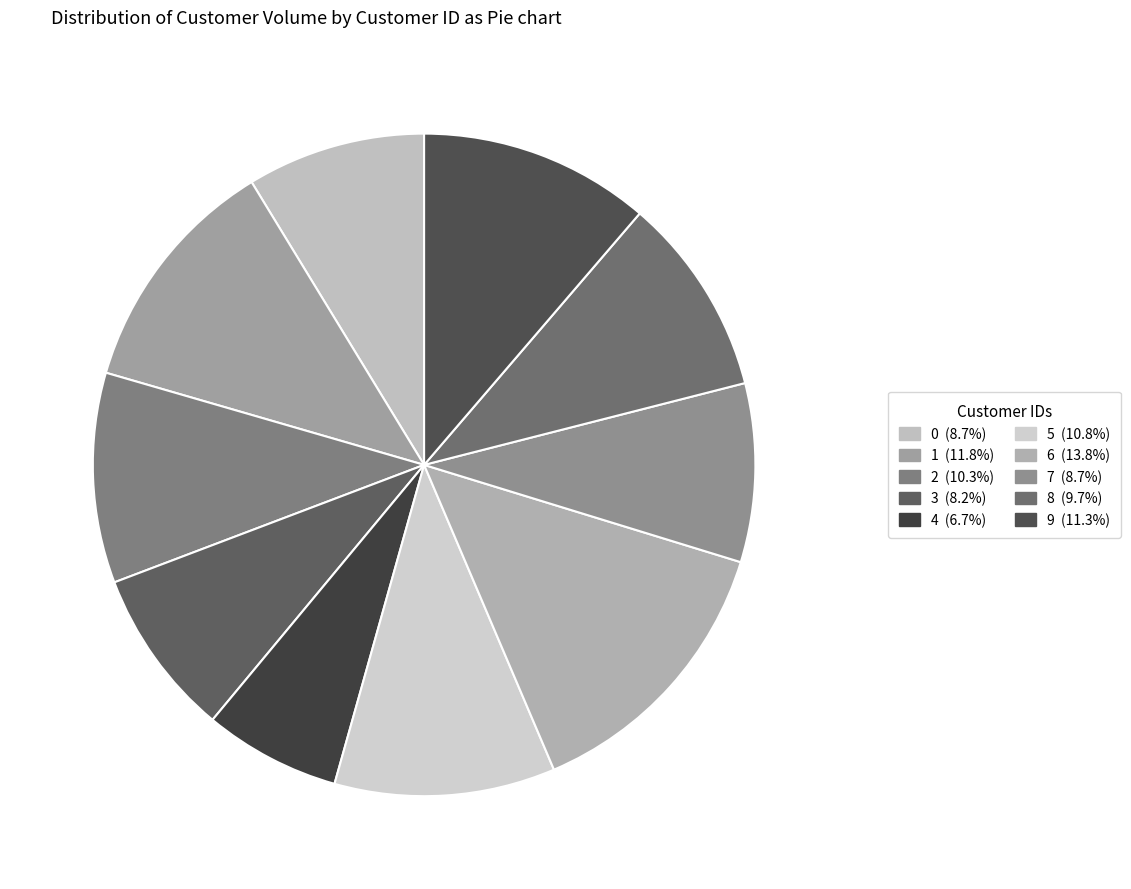

Rank the categories by value from lowest to highest.

4, 3, 0, 7, 8, 2, 5, 9, 1, 6